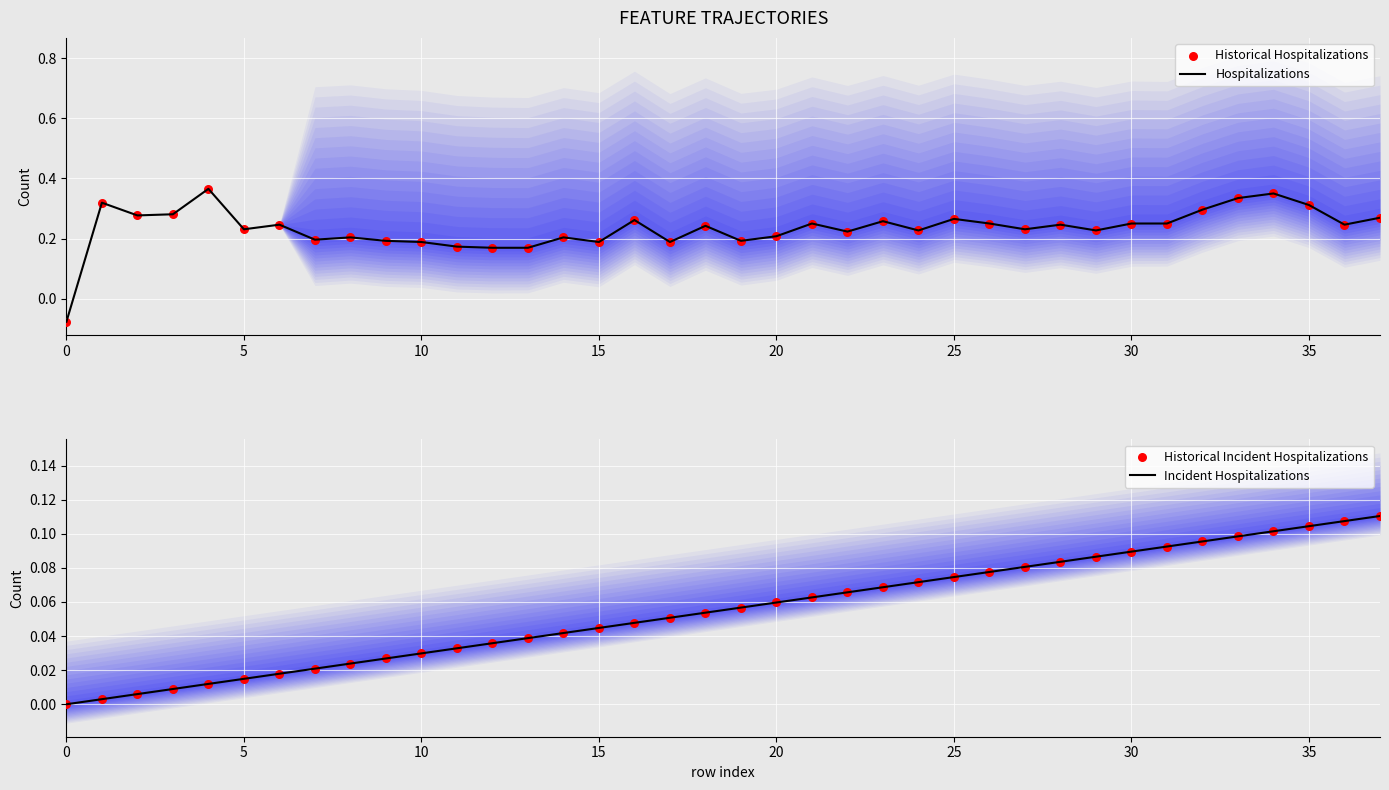

Which series reaches the maximum Y coordinate?

Hospitalizations